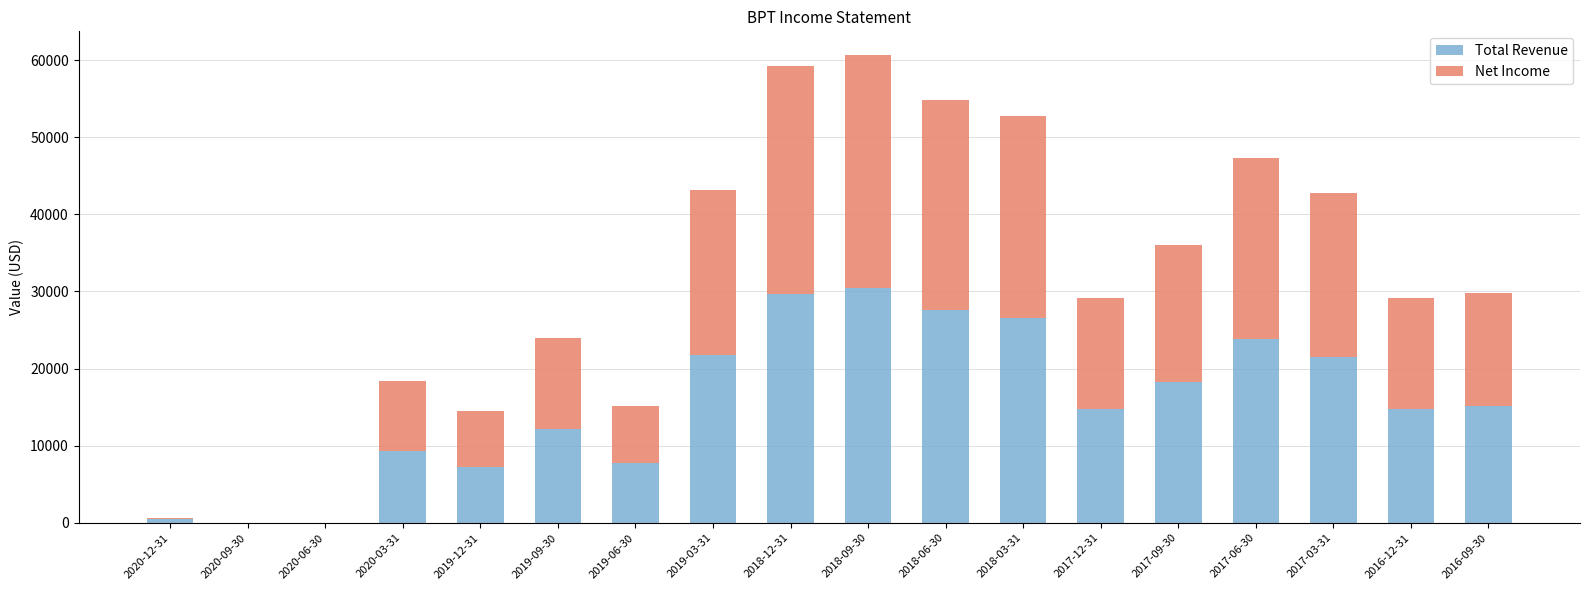

What is the maximum value for Total Revenue?

30500